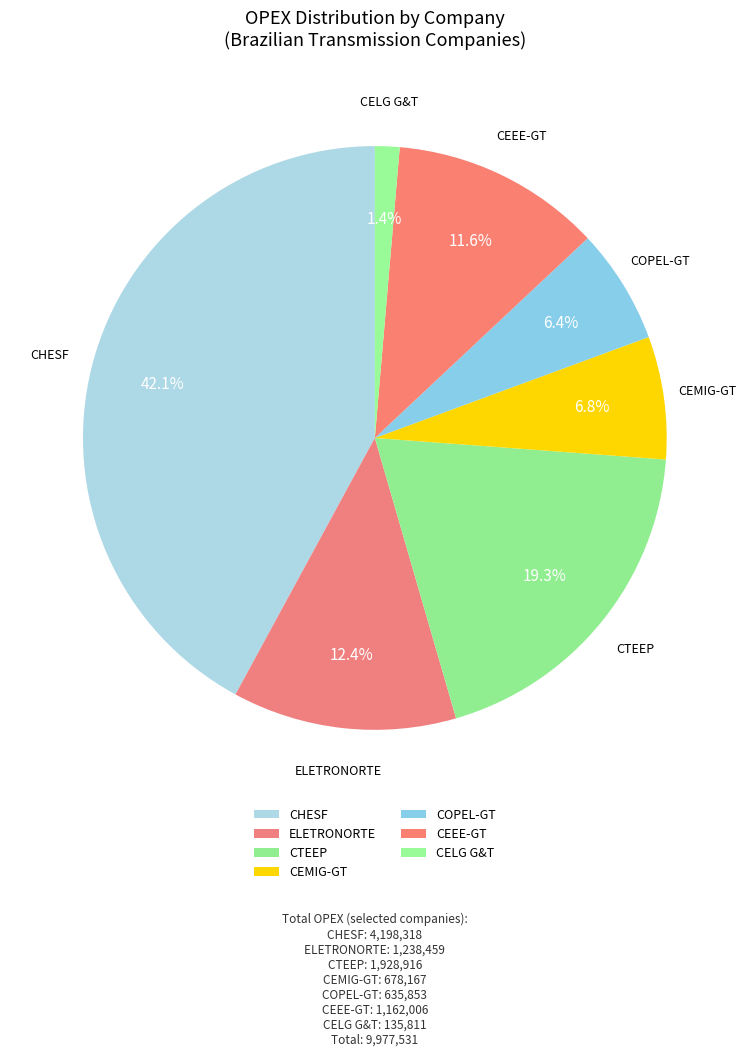

Count the number of slices in the pie.

7